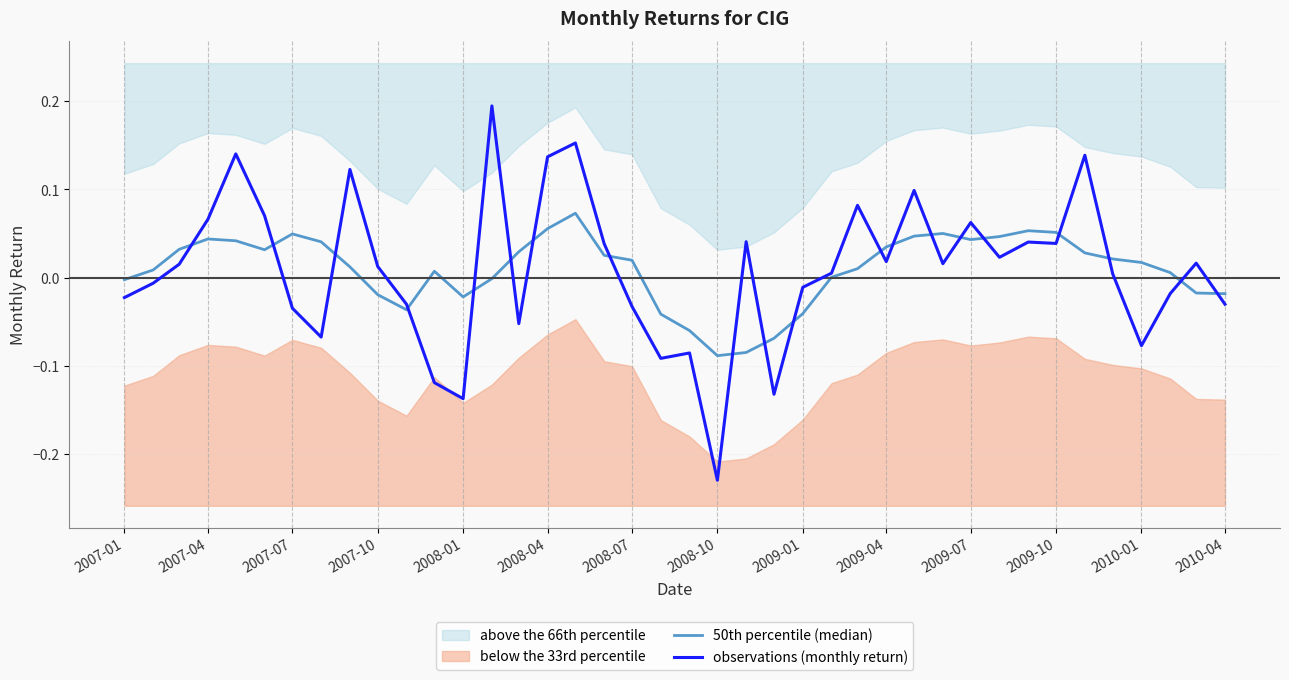

Reading left to right, transcribe all the data shown in this chart.

50th percentile (median): -0.0	0.0	0.0	0.0	0.0	0.0	0.0	0.0	0.0	-0.0	-0.0	0.0	-0.0	-0.0	0.0	0.1	0.1	0.0	0.0	-0.0	-0.1	-0.1	-0.1	-0.1	-0.0	0.0	0.0	0.0	0.0	0.1	0.0	0.0	0.1	0.1	0.0	0.0	0.0	0.0	-0.0	-0.0
observations (monthly return): -0.0	-0.0	0.0	0.1	0.1	0.1	-0.0	-0.1	0.1	0.0	-0.0	-0.1	-0.1	0.2	-0.1	0.1	0.2	0.0	-0.0	-0.1	-0.1	-0.2	0.0	-0.1	-0.0	0.0	0.1	0.0	0.1	0.0	0.1	0.0	0.0	0.0	0.1	0.0	-0.1	-0.0	0.0	-0.0